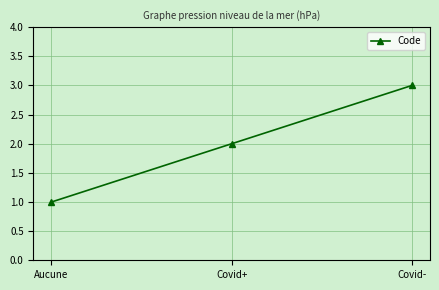

What position from the right is Aucune?

3